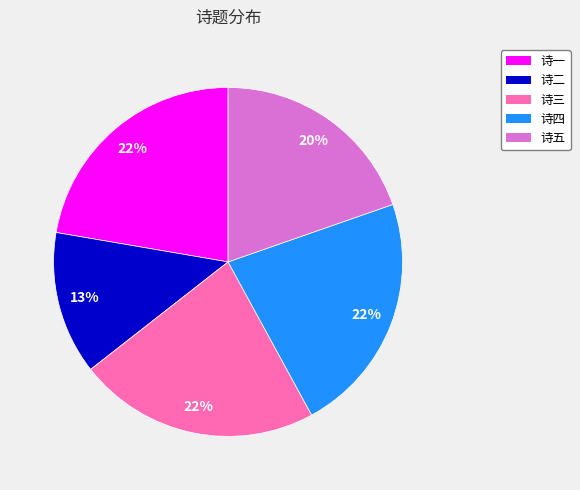

Do 诗一 and 诗三 together represent more than half of the pie?

No